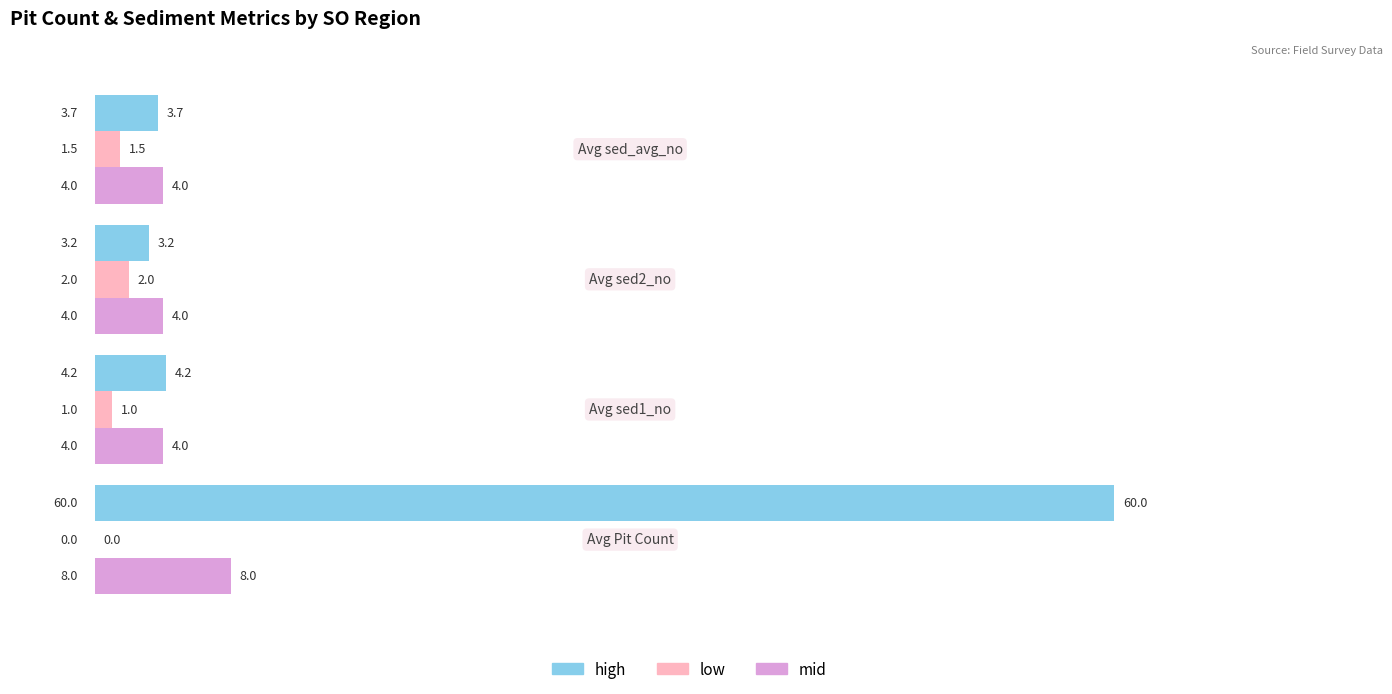

What are all the series names shown in the legend?

high, low, mid